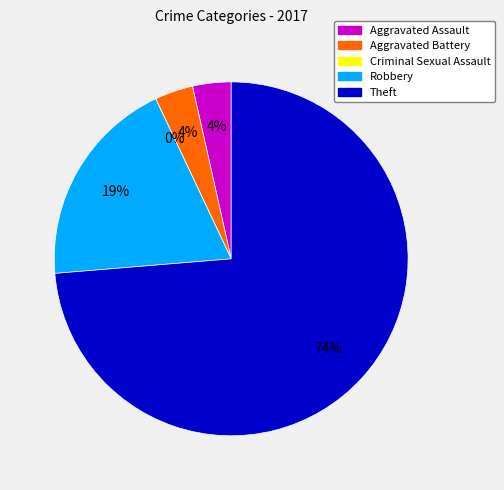

Approximately how many times larger is the value at Aggravated Battery compared to Aggravated Assault?

1.0